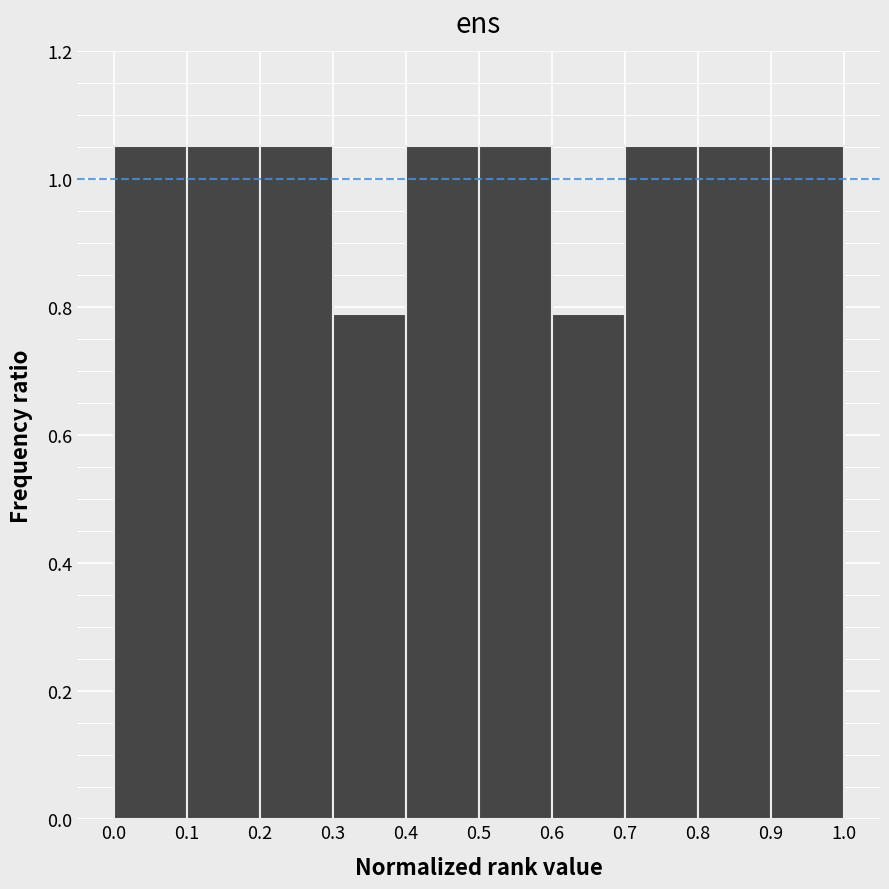

How tall is the bar that spans 0.8 to 0.9 on the x-axis? The values are not printed on the chart, so give them approximately, as read against the axis.

1.06